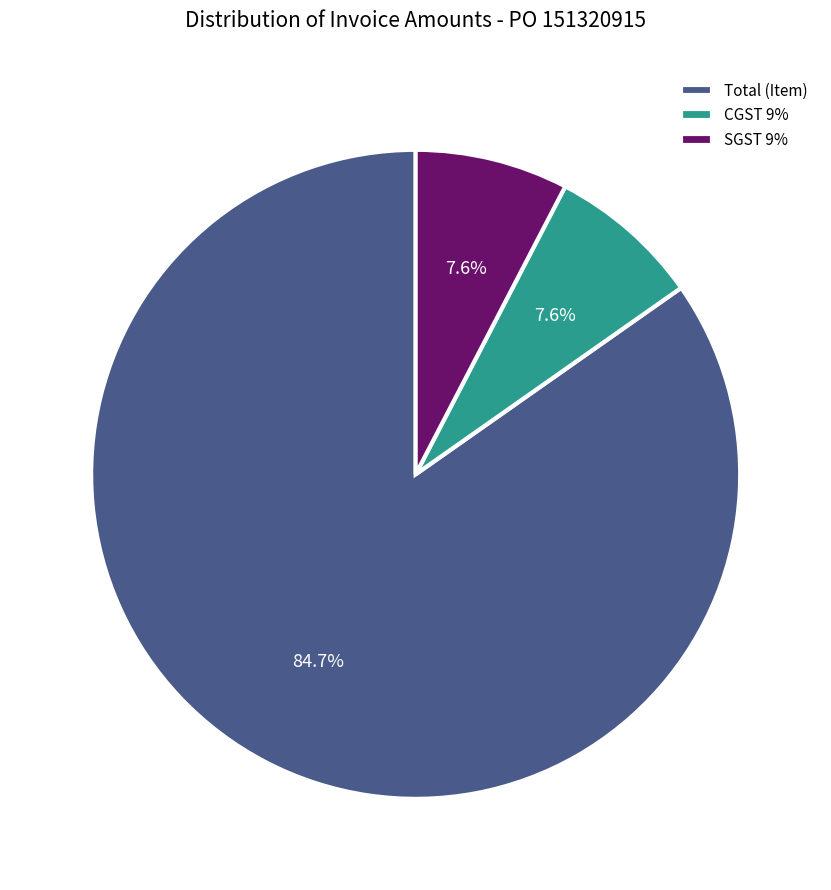

Do CGST 9% and SGST 9% together represent more than half of the pie?

No